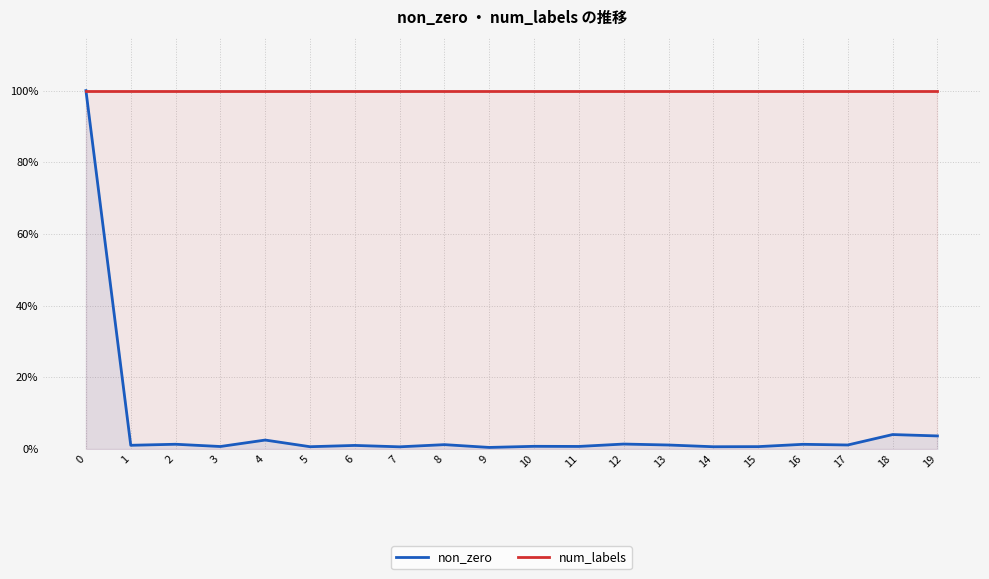

At how many categories does at least one series exceed 0?

20